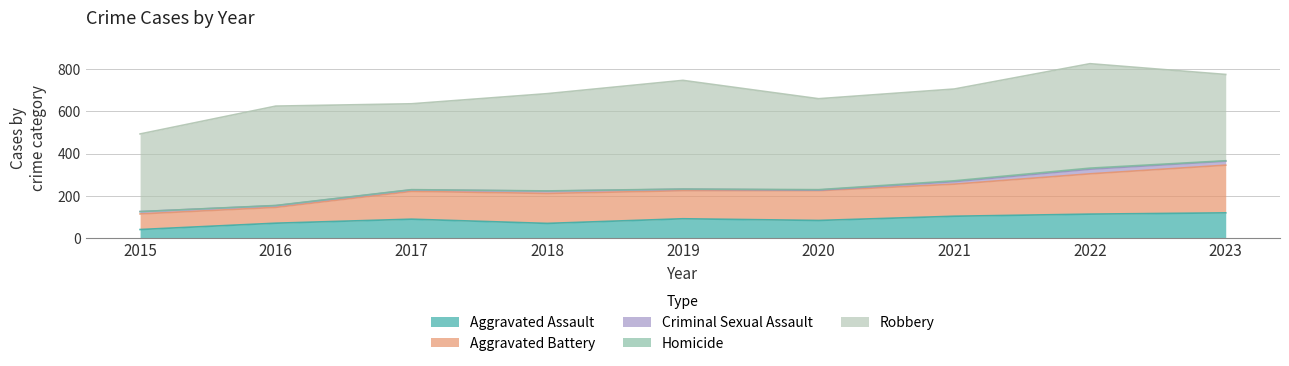

Is it true that Homicide equals 4 at 2021?

True